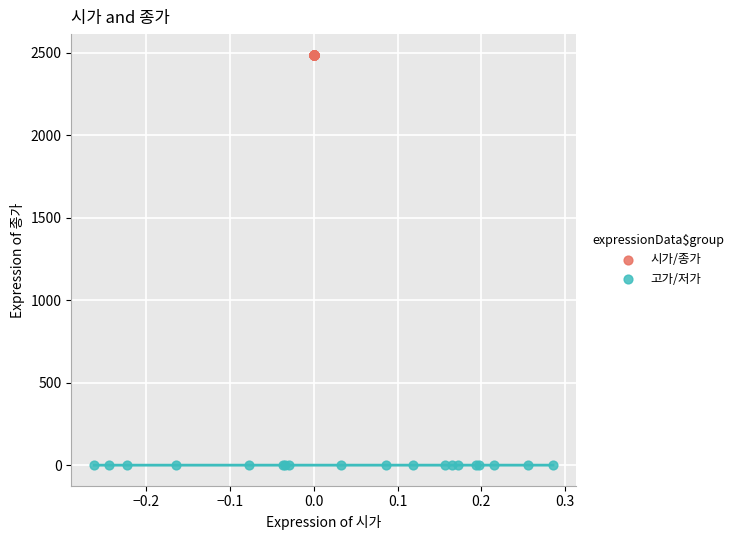

Which series contains the lowest Y value?

고가/저가